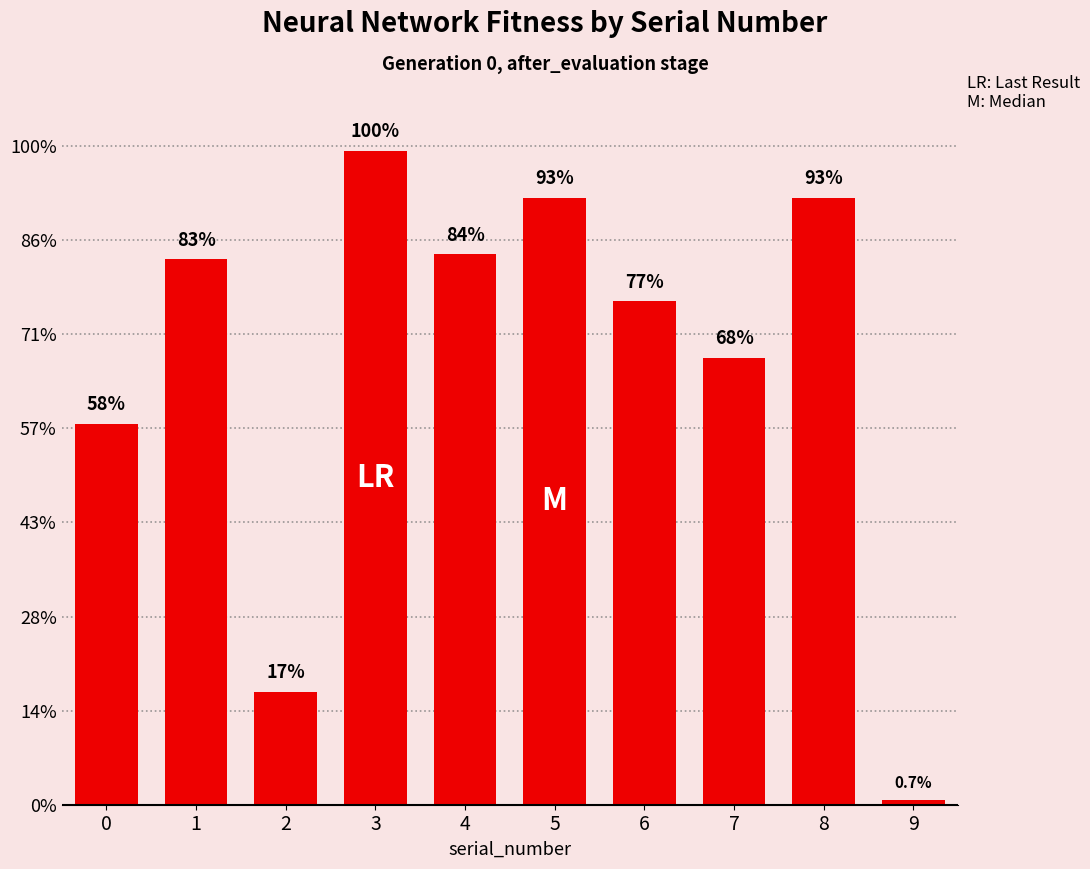

Count the number of data series in this chart.

1